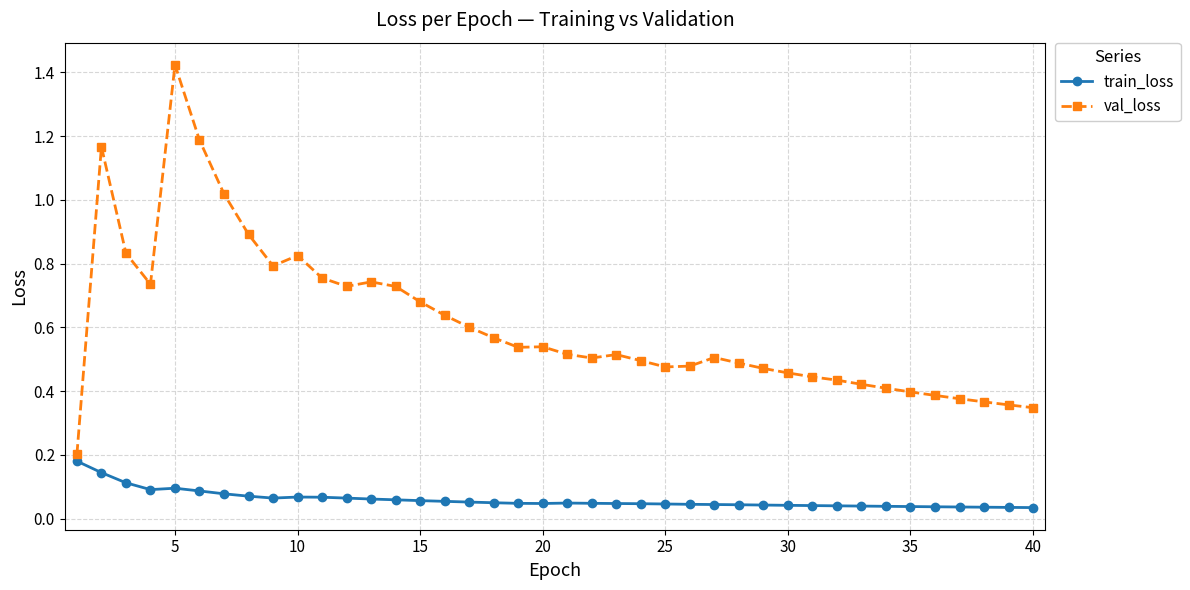

Which series has the widest spread of values?

val_loss